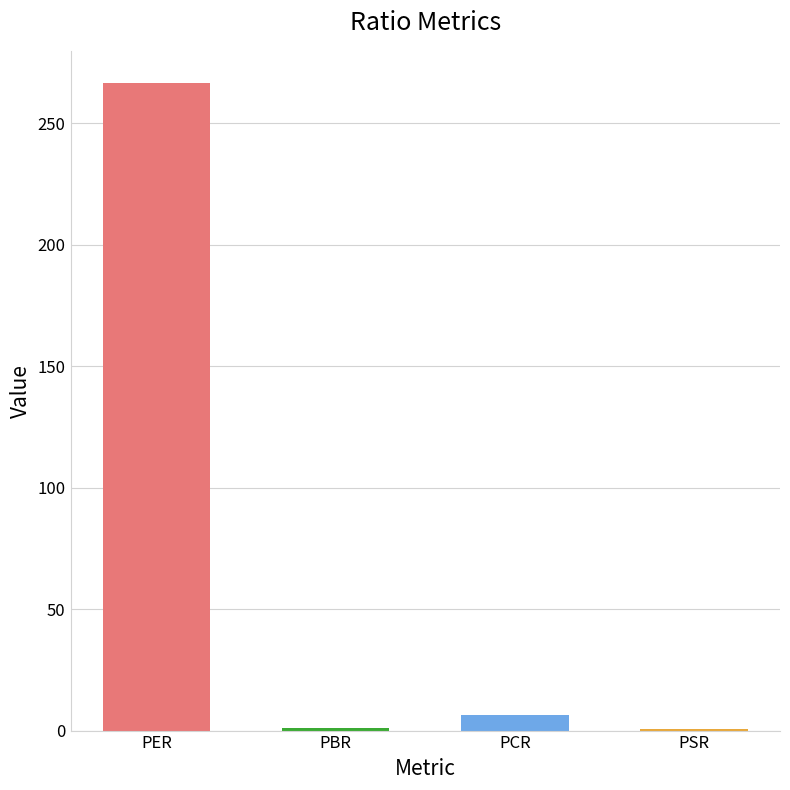

What is the sum of the values at PCR and PER?

273.0